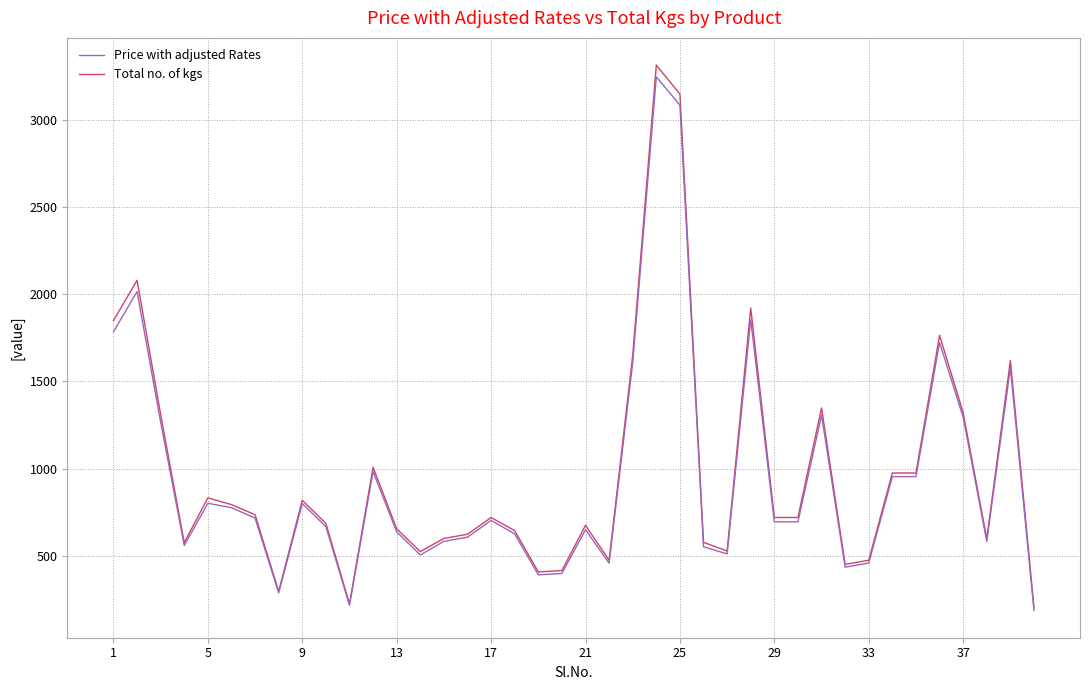

What is the minimum value for Price with adjusted Rates?

187.3